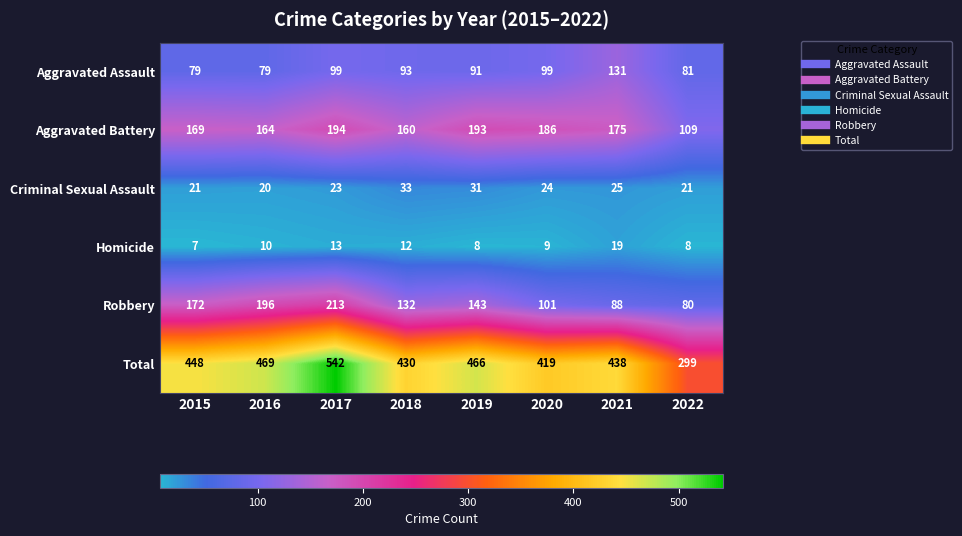

What is the lowest value of the Total series?

299